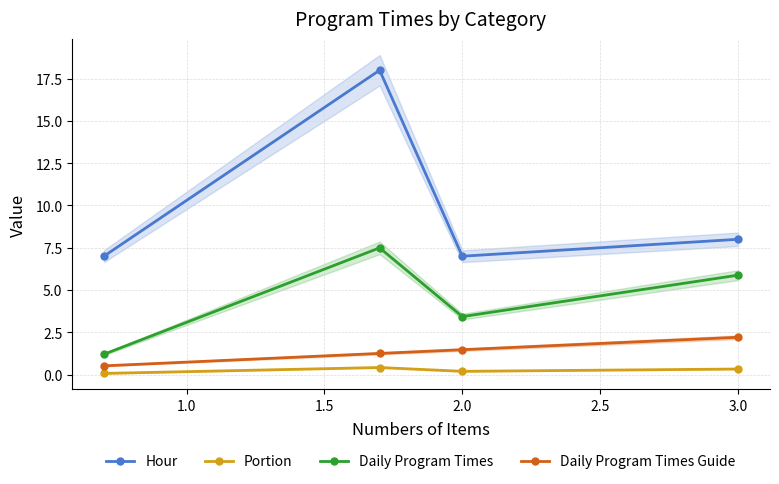

What is the difference between the second highest and minimum values in the Hour series?

1.0